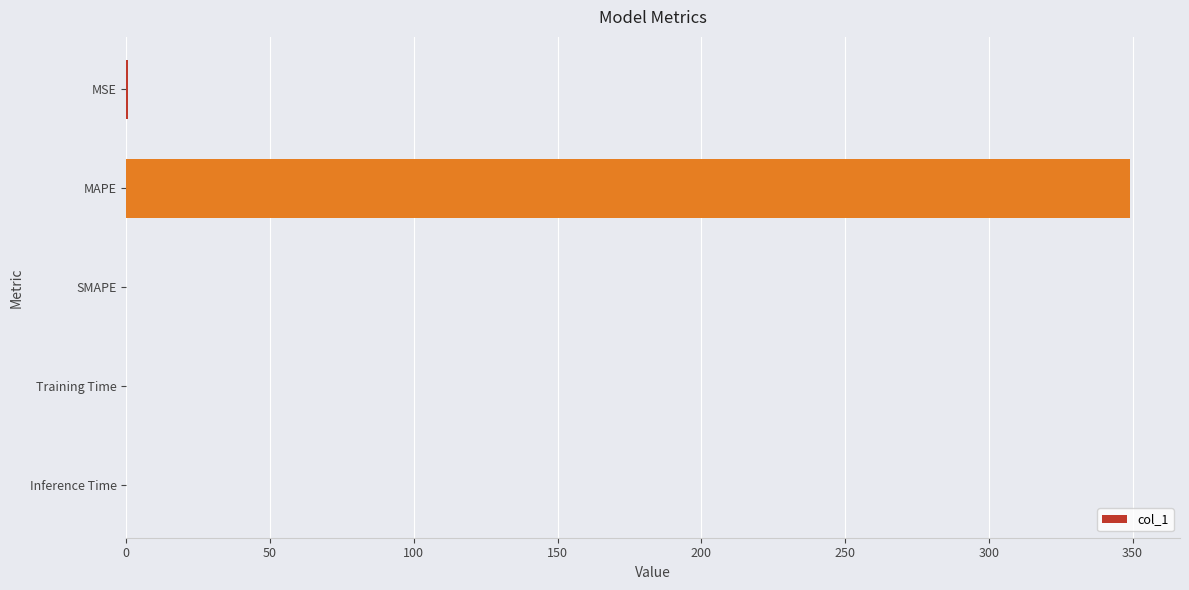

What is the greatest value displayed?

349.0